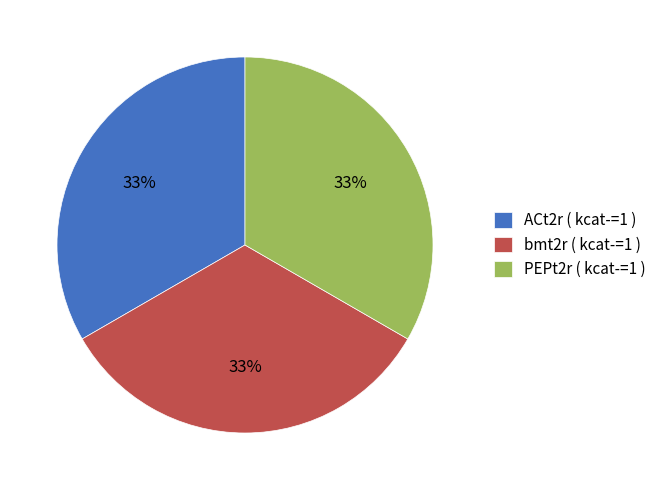

Is there a majority slice in this chart?

No